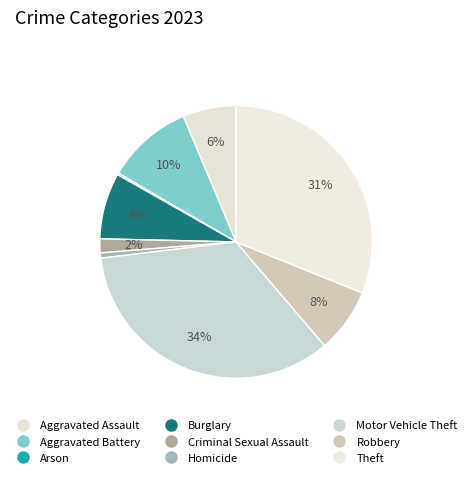

The Theft slice represents 31% of the pie. True or false?

True